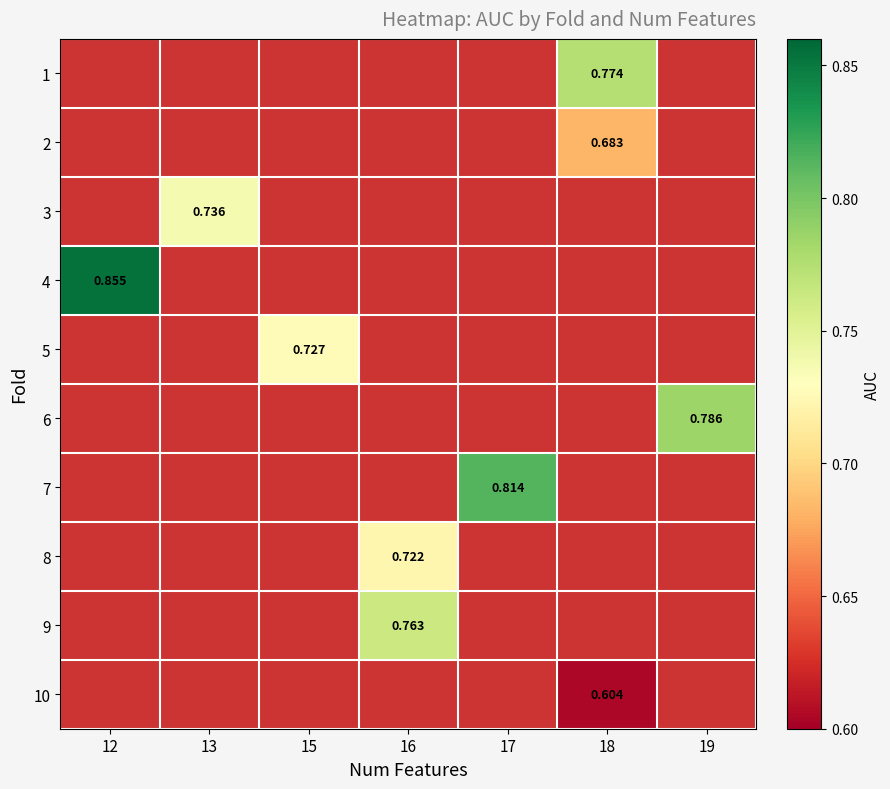

Count the number of categories in the chart.

7